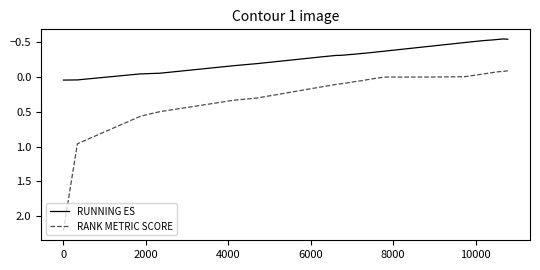

Which series has the largest total across all categories?

RANK METRIC SCORE